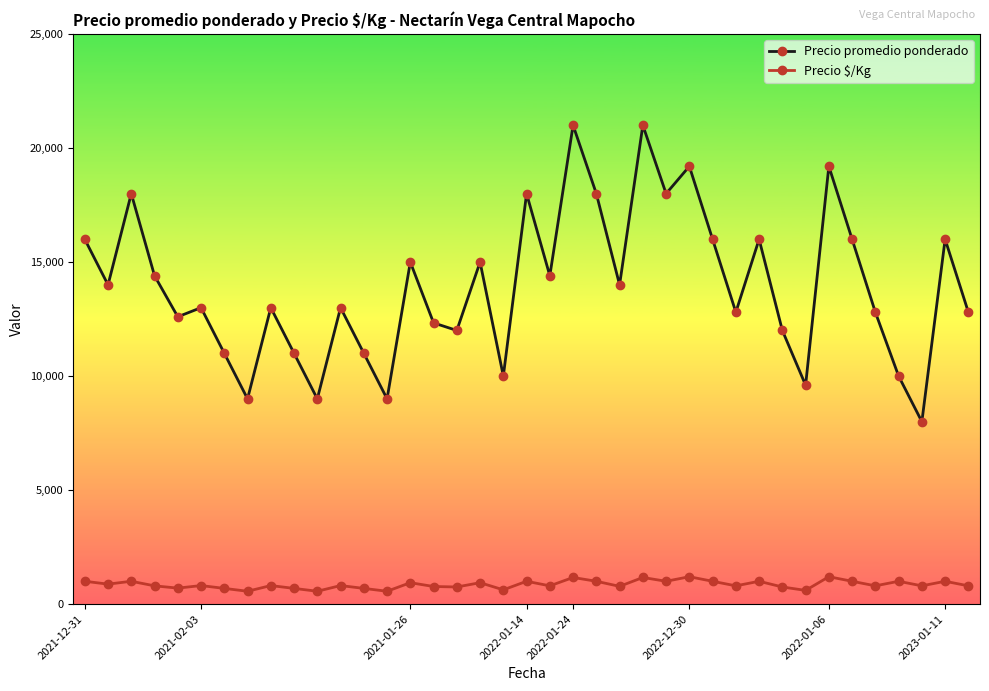

True or false: Precio promedio ponderado and Precio $/Kg cross at least once.

False